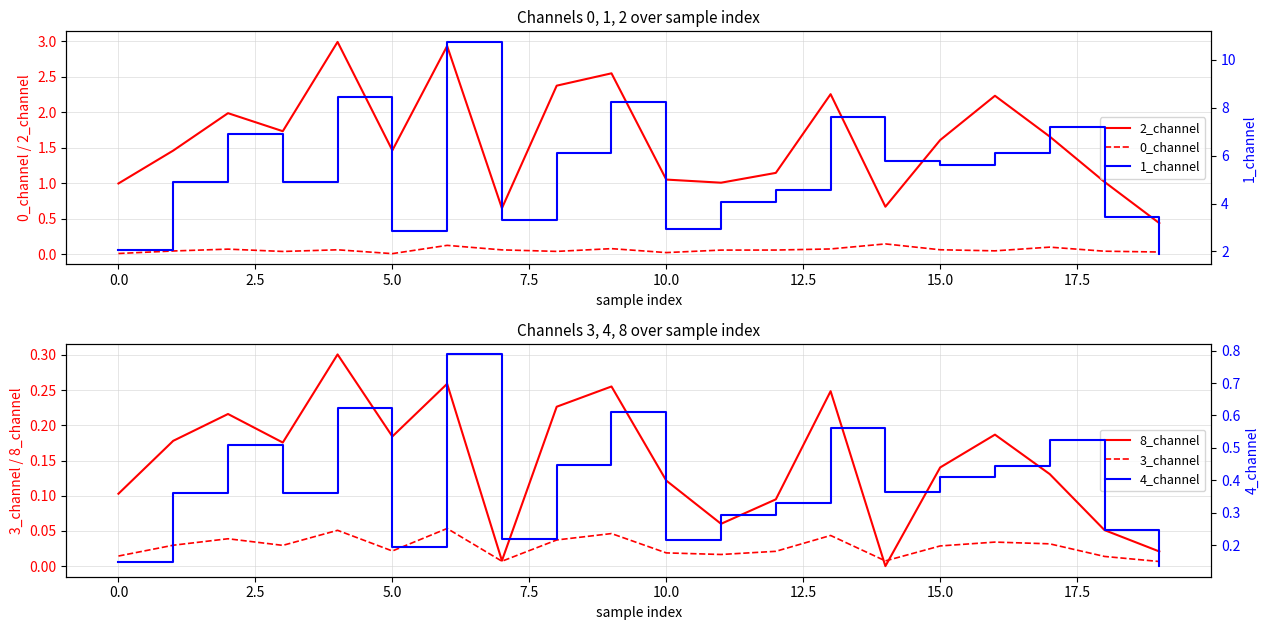

True or false: 0_channel has a value of 0.1 at 11.

True